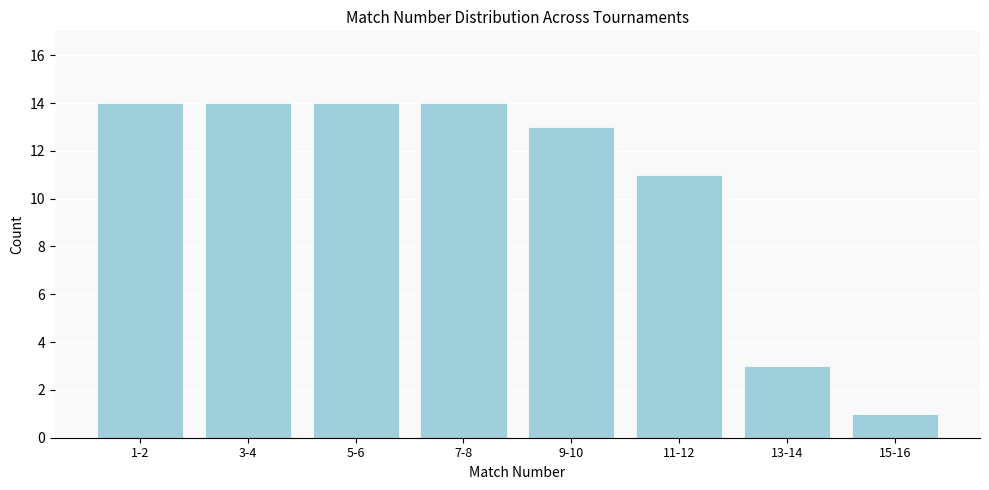

Reading right to left, list all the values displayed in this chart.

1	3	11	13	14	14	14	14